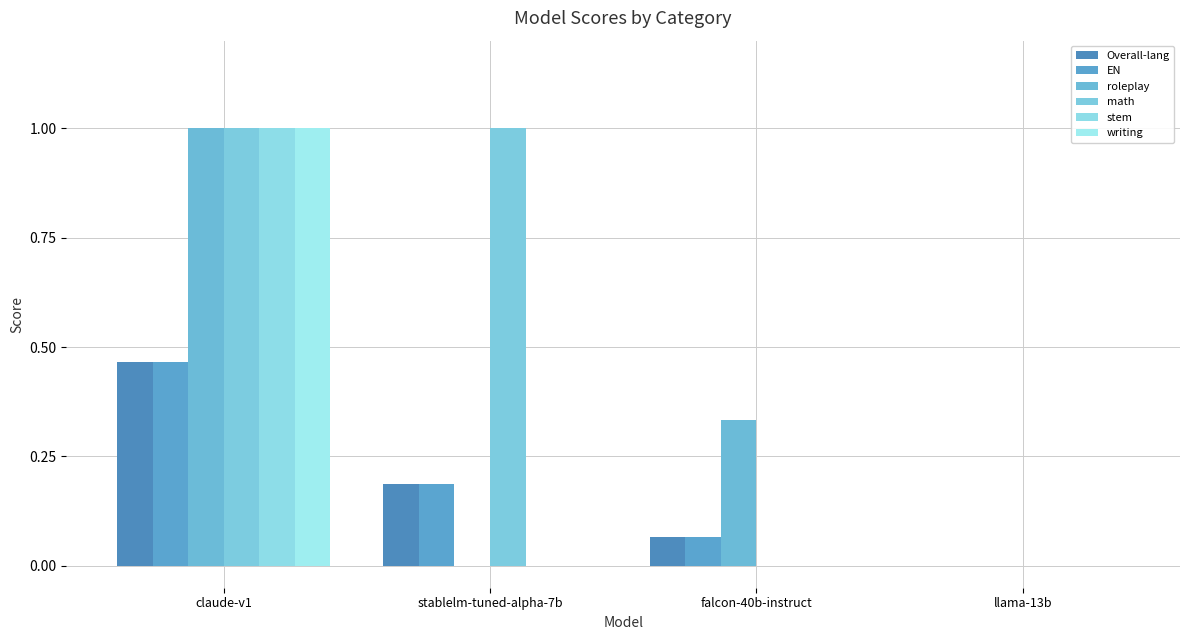

Does the chart contain stacked bars?

No